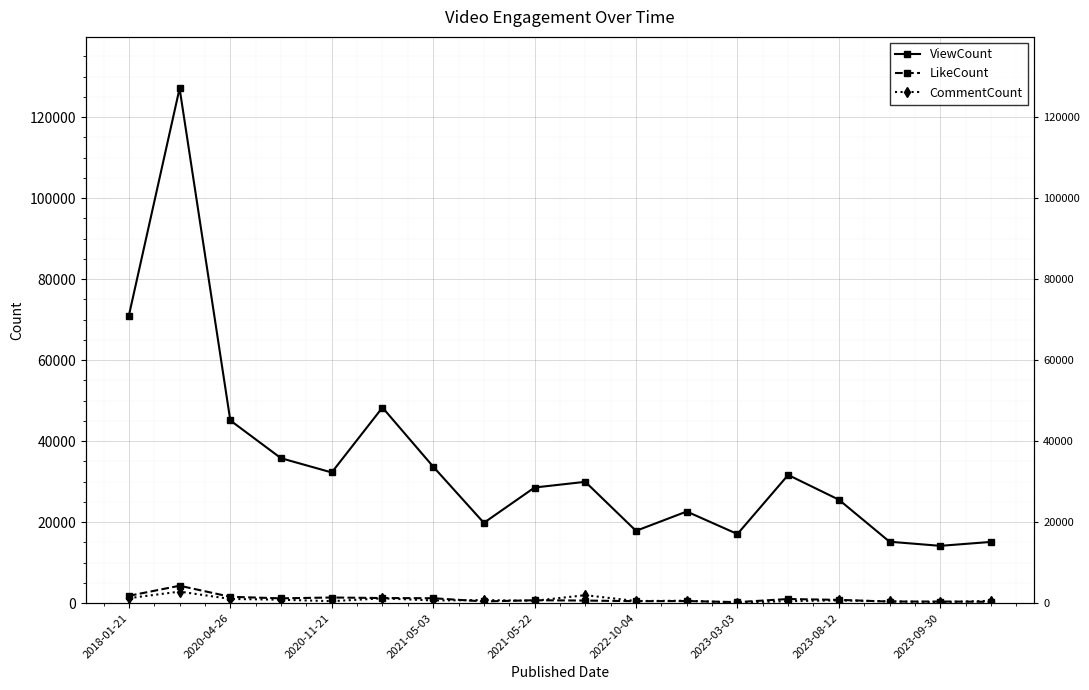

At how many categories does at least one series exceed 47329?

3